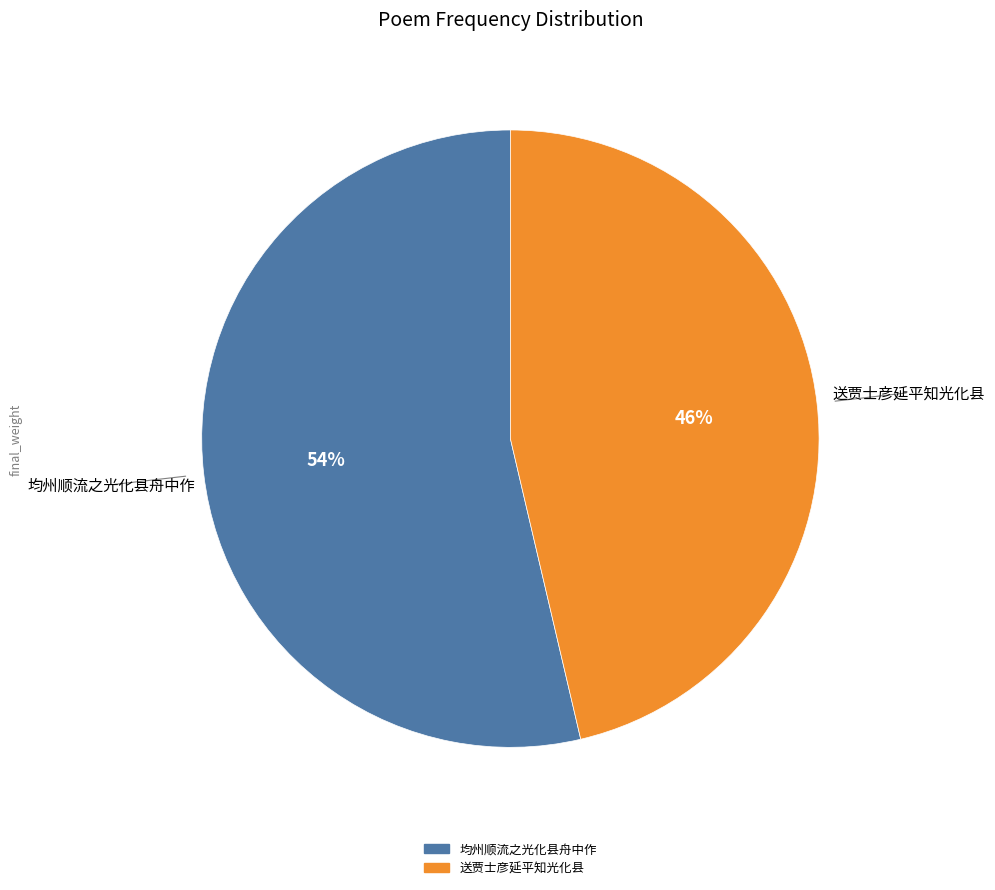

Which slice represents more than half of the pie?

均州顺流之光化县舟中作